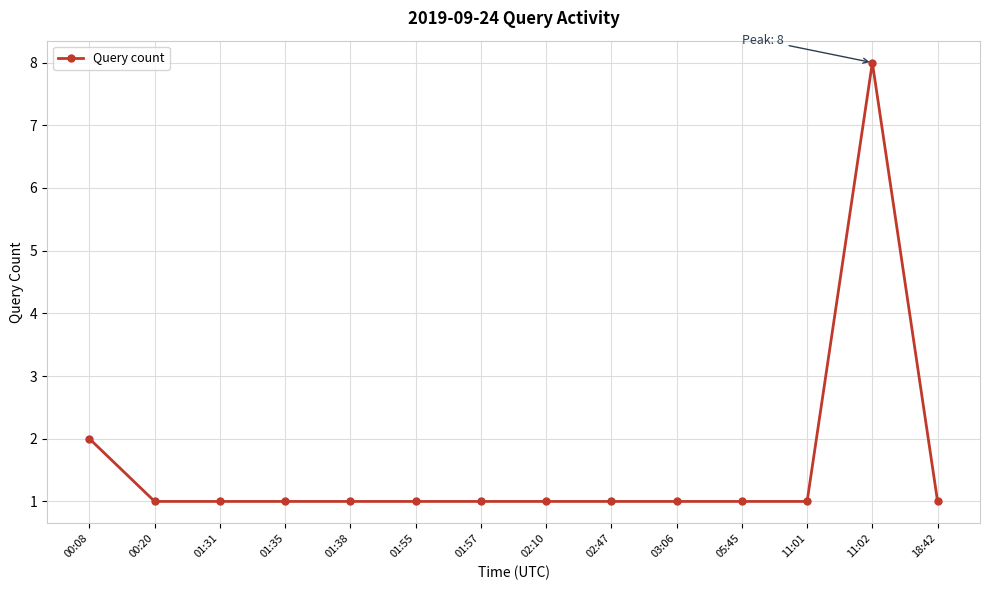

Which label corresponds to the largest value in the chart?

11:02